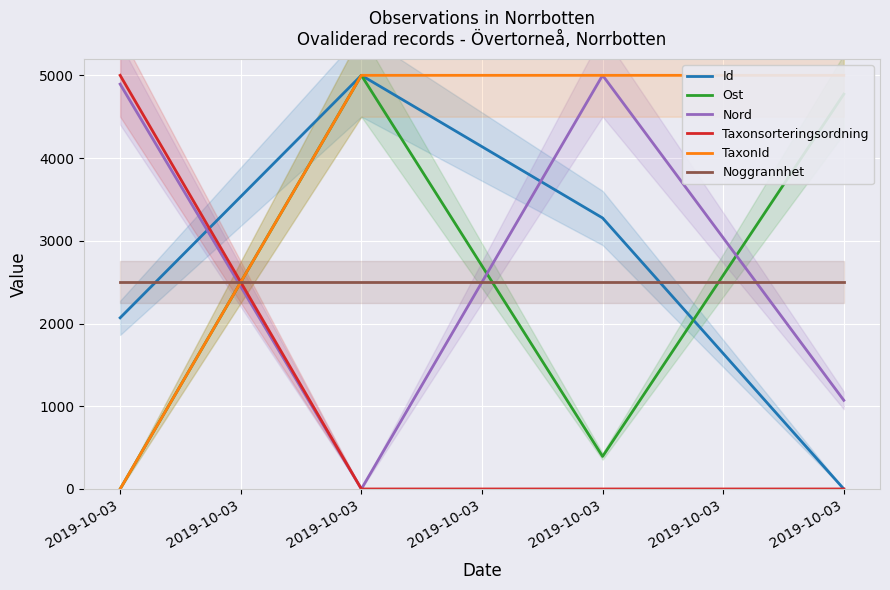

List the labels in order of Noggrannhet value, largest first.

2019-10-03, 2019-10-03, 2019-10-03, 2019-10-03